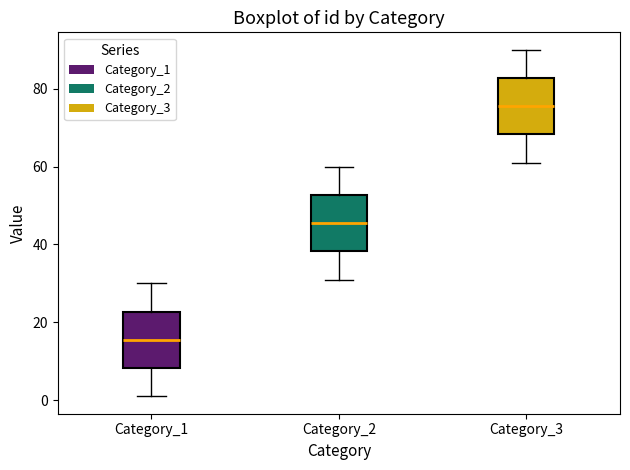

Where does the upper whisker of the box for Category_1 end on the y-axis? The values are not printed on the chart, so give them approximately, as read against the axis.

30